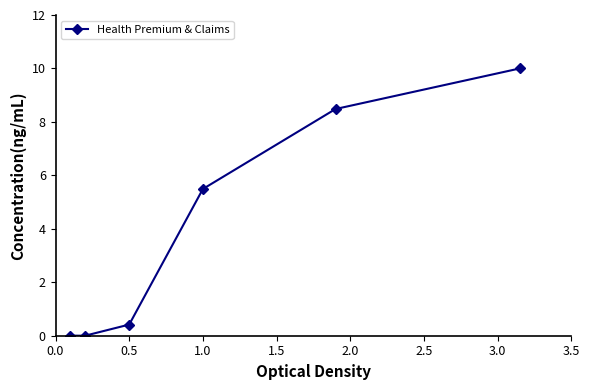

What is the difference between the second highest and second lowest values?

8.5